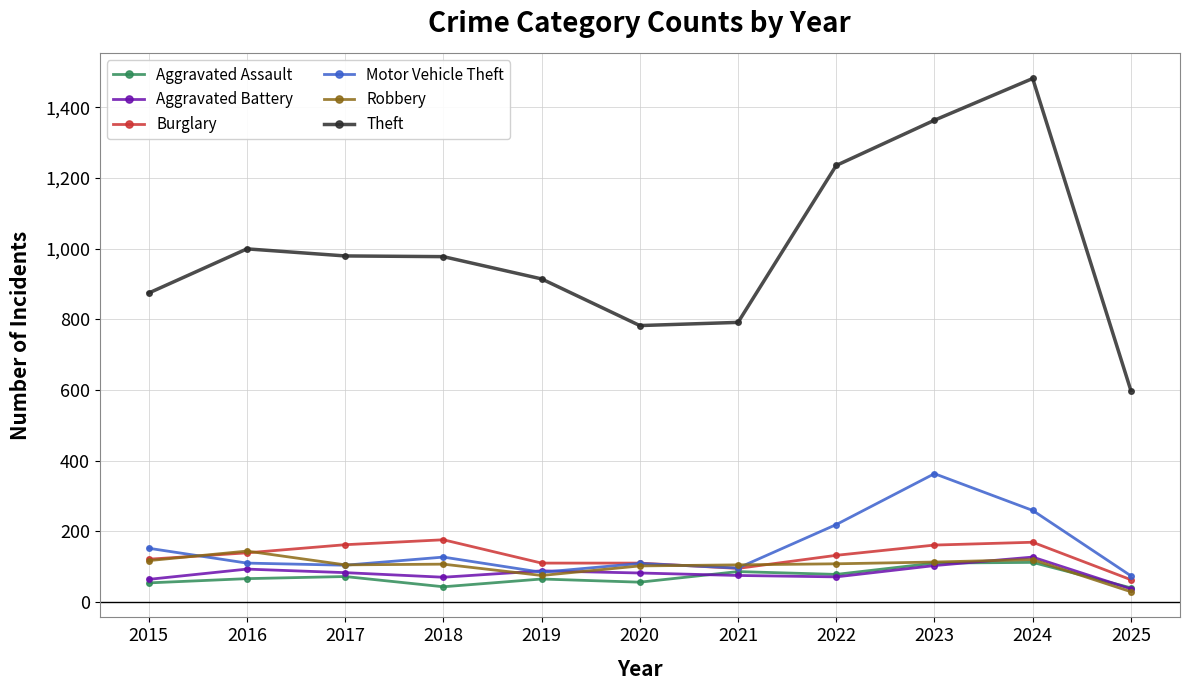

The value of Aggravated Battery at 2024 is 181. True or false?

False